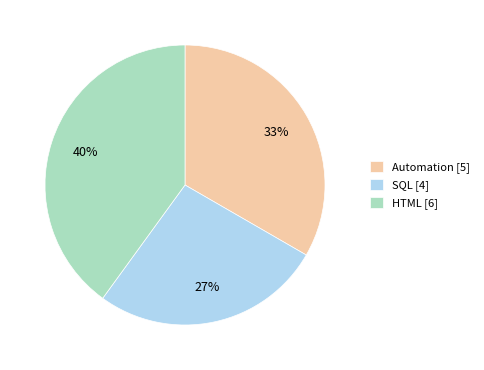

Approximately how many times larger is the value at Automation compared to SQL?

1.2